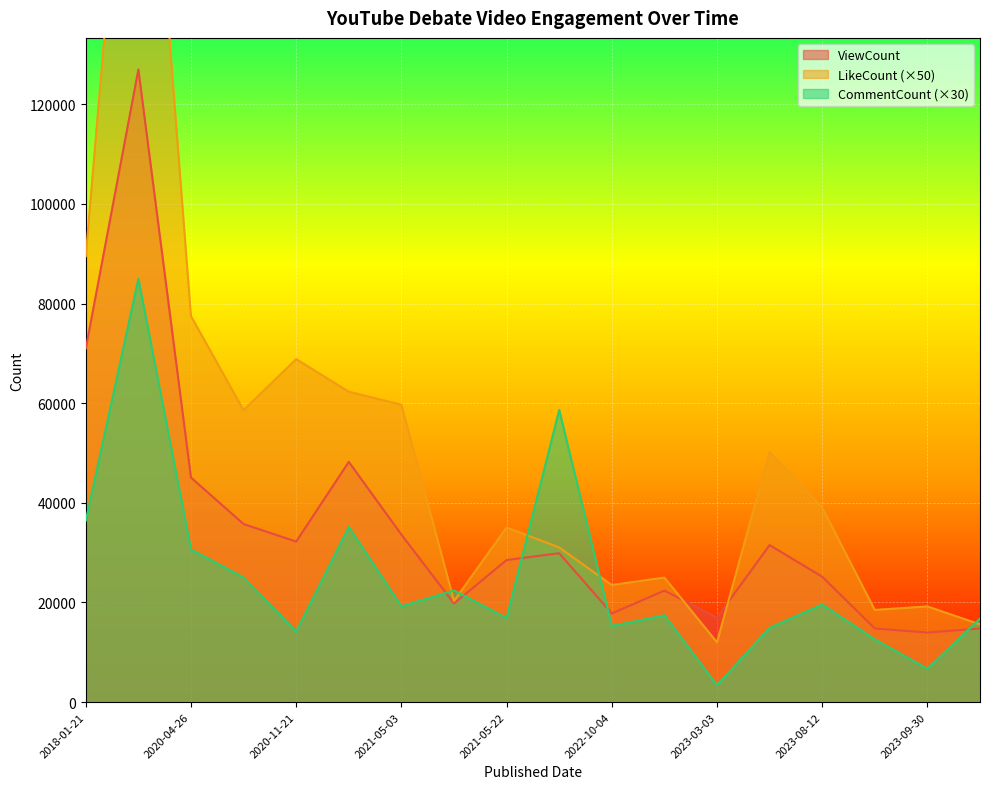

Is the value of CommentCount at 2023-10-29 greater than the value of LikeCount at 2022-11-19?

No